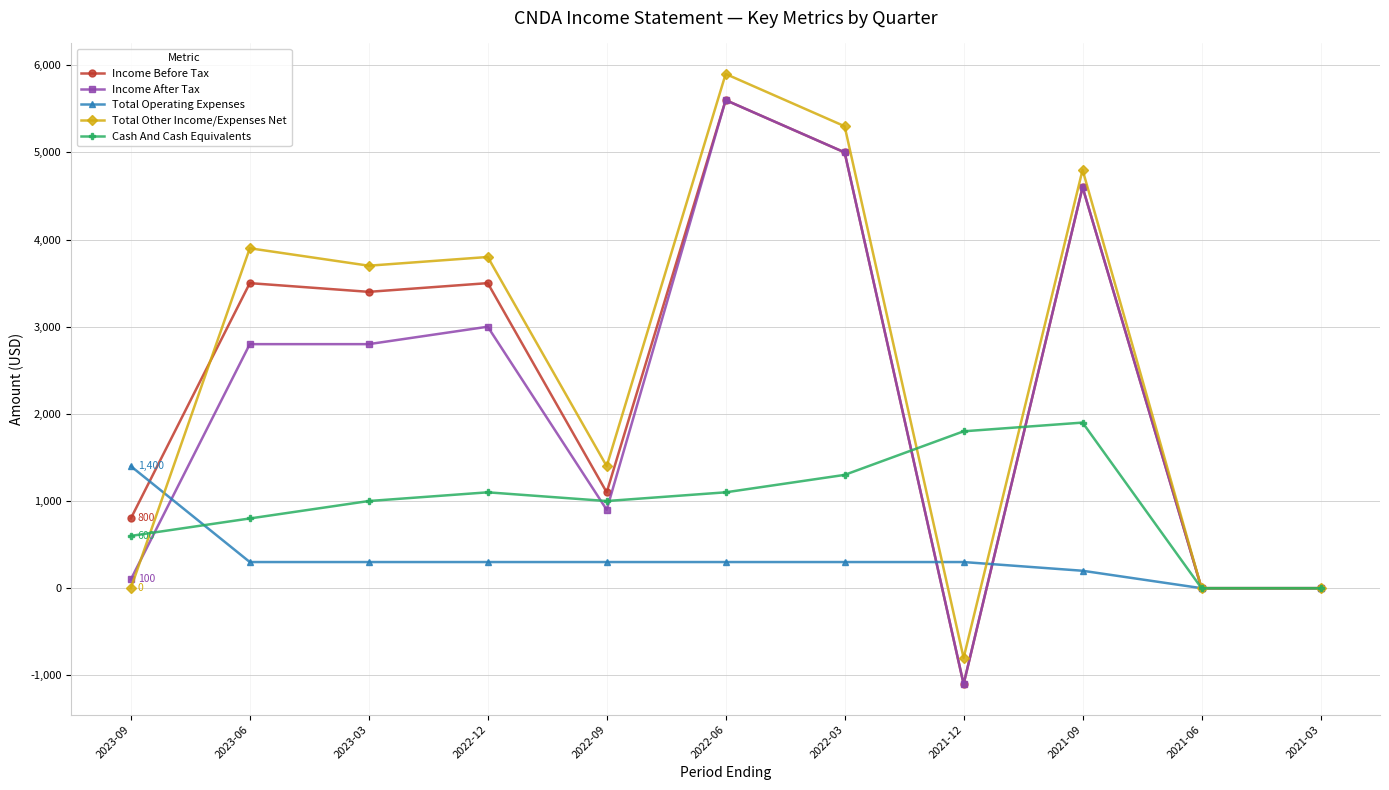

Where is the first local minimum for Cash And Cash Equivalents?

2022-09